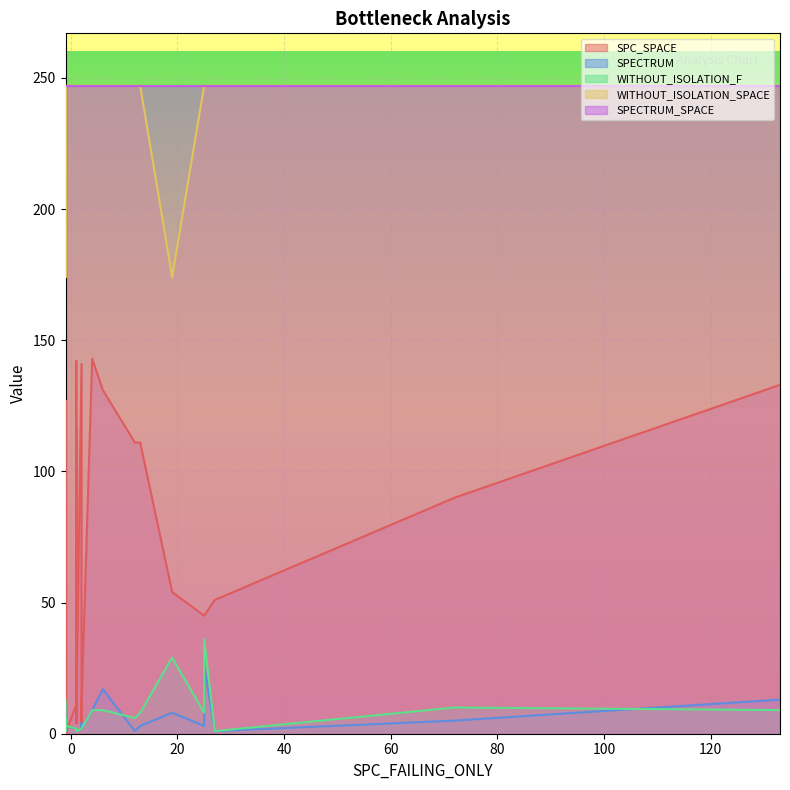

How many values in the SPECTRUM series are below 3?

18